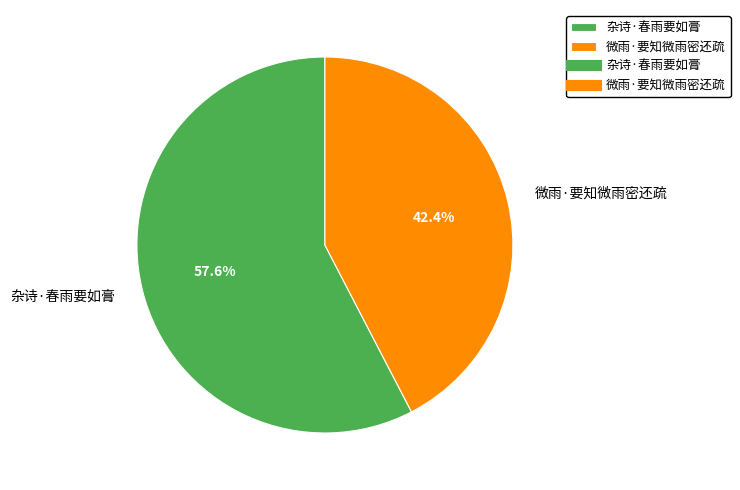

Rank the categories by value from highest to lowest.

杂诗·春雨要如膏, 微雨·要知微雨密还疏